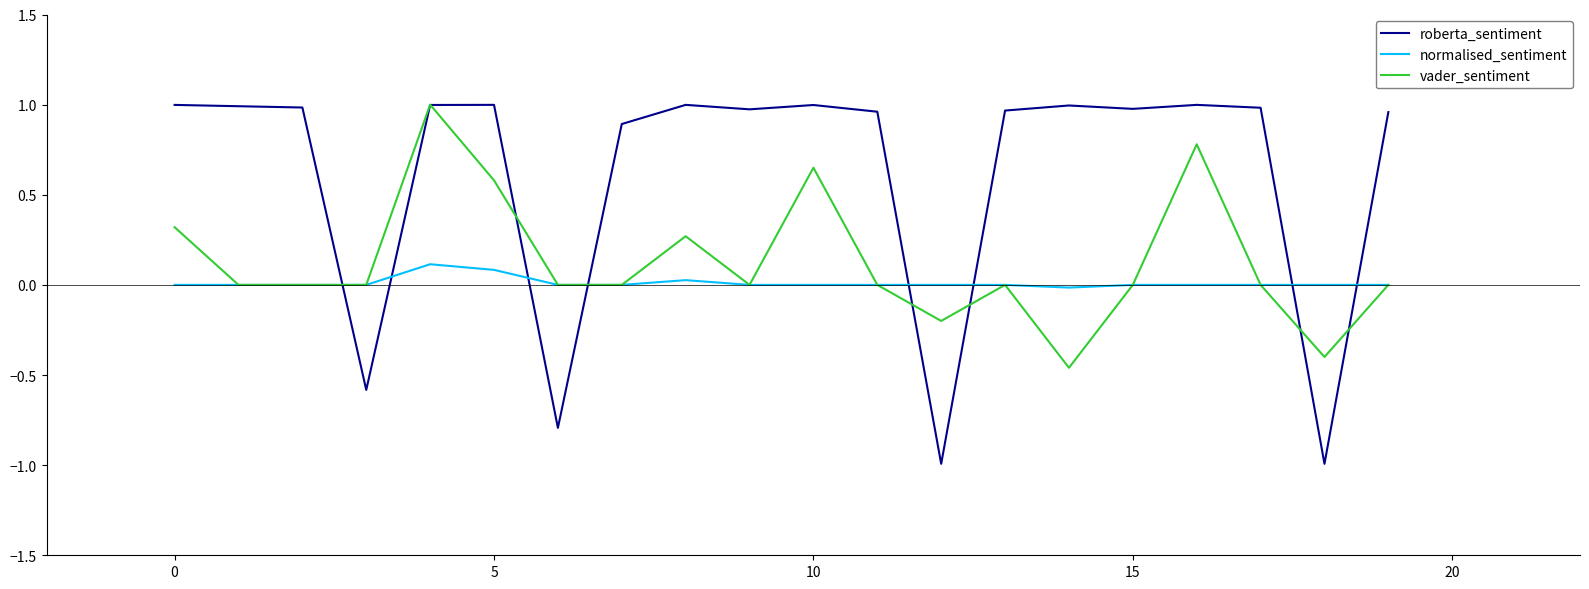

How many positive values does the roberta_sentiment series have?

16